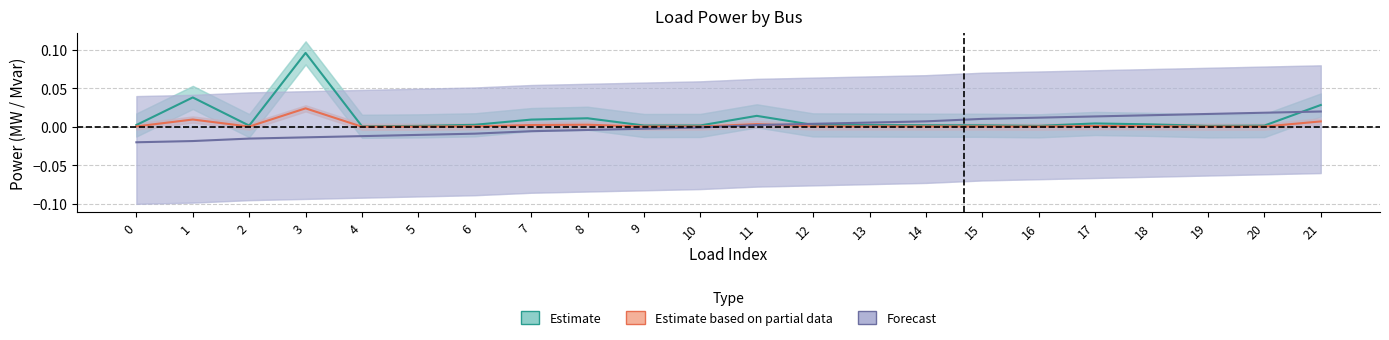

The value of Estimate at 7 is 0.0. True or false?

False